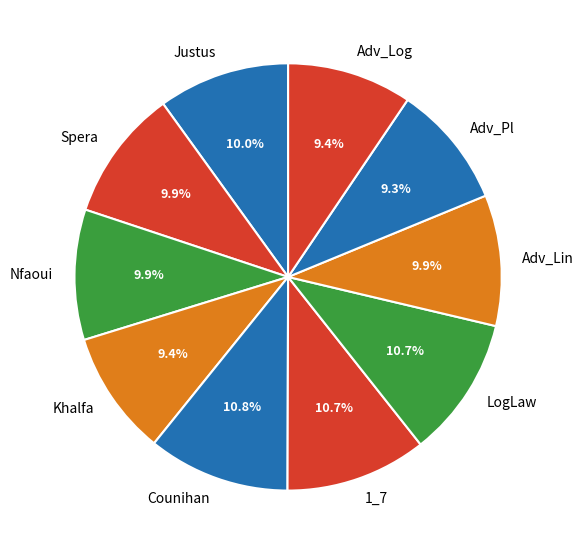

How much of the chart is everything except Spera?

90.1%